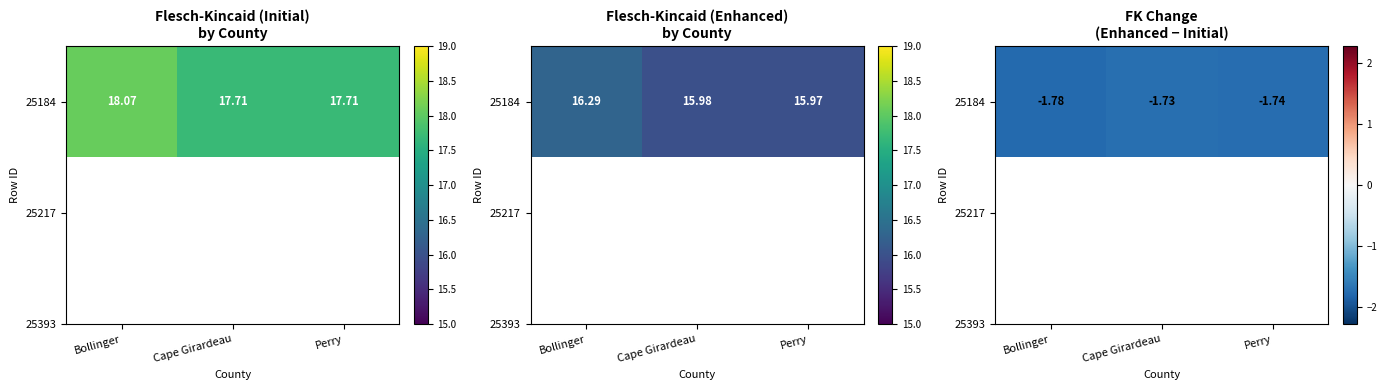

List the labels in order of value, smallest first.

Bollinger, Perry, Cape Girardeau